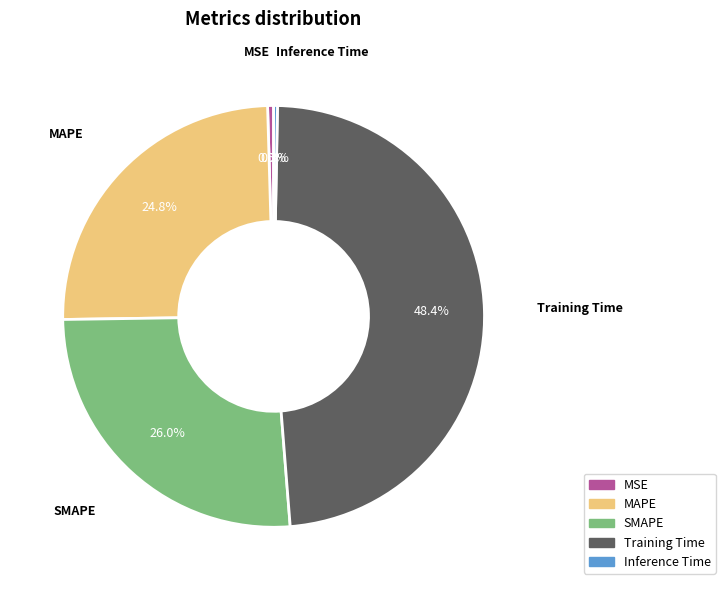

To the nearest percent, what is the difference between the largest and smallest slice percentages?

48%